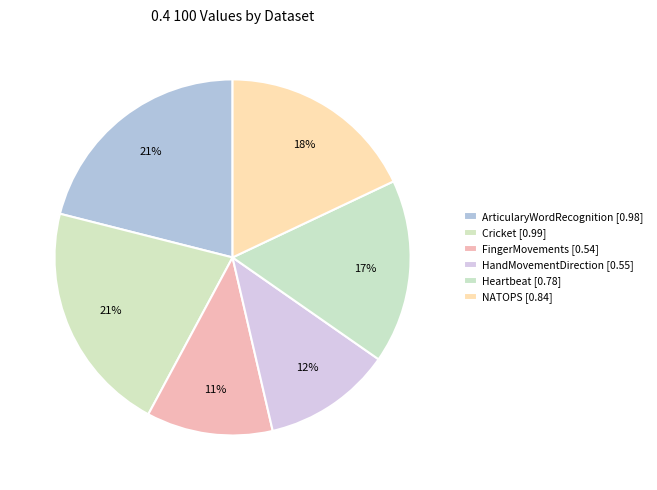

How many slices are in this pie chart?

6